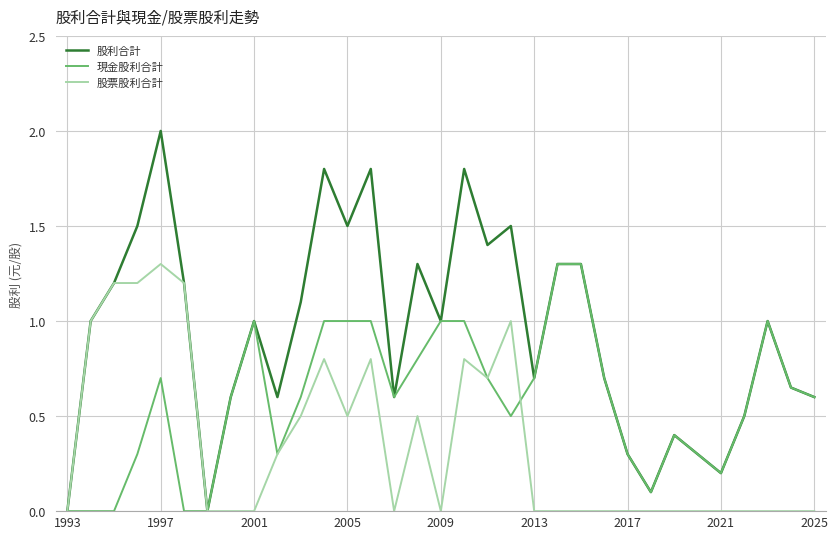

How many distinct data groups are displayed?

3